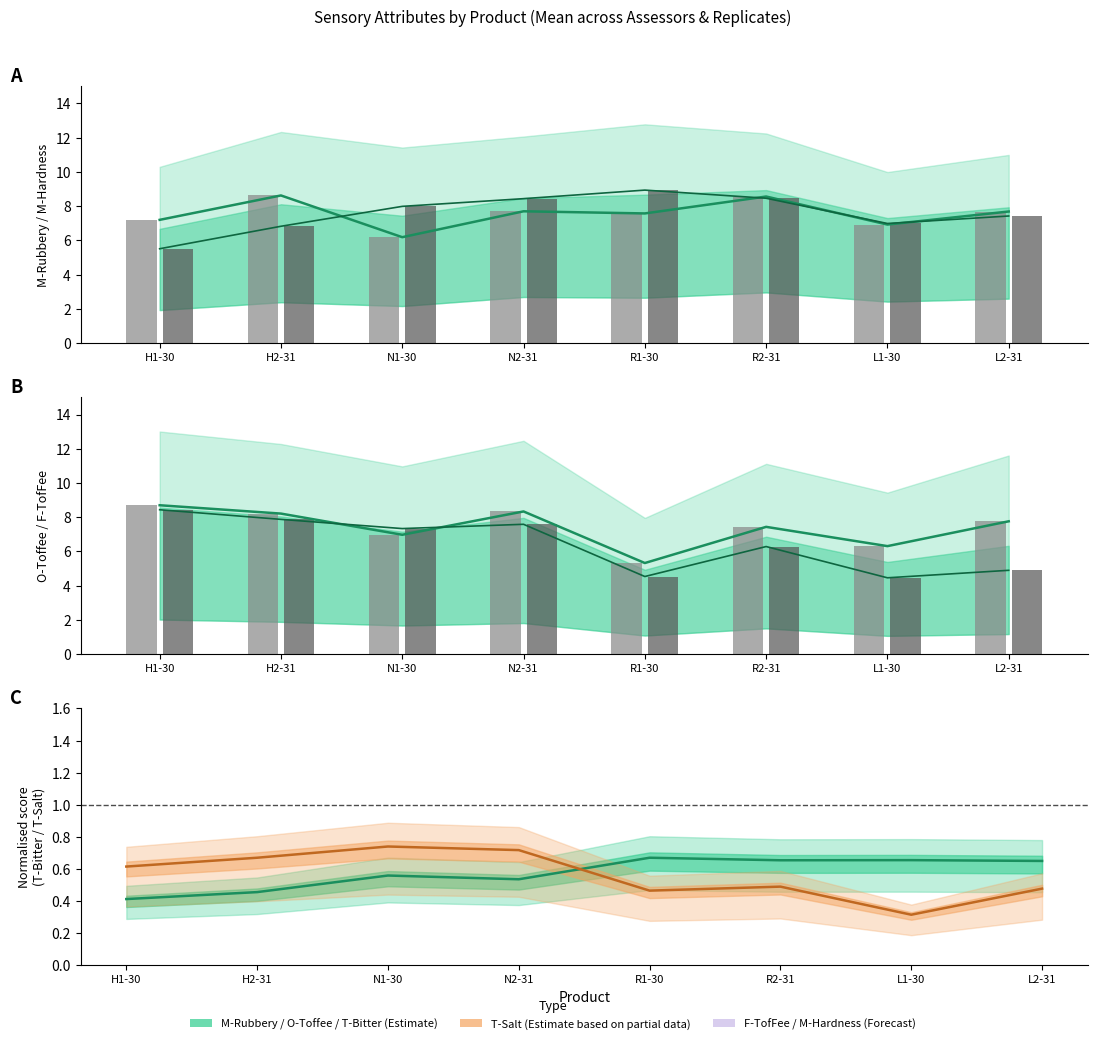

How many values in the O-Toffee series are below 7?

3